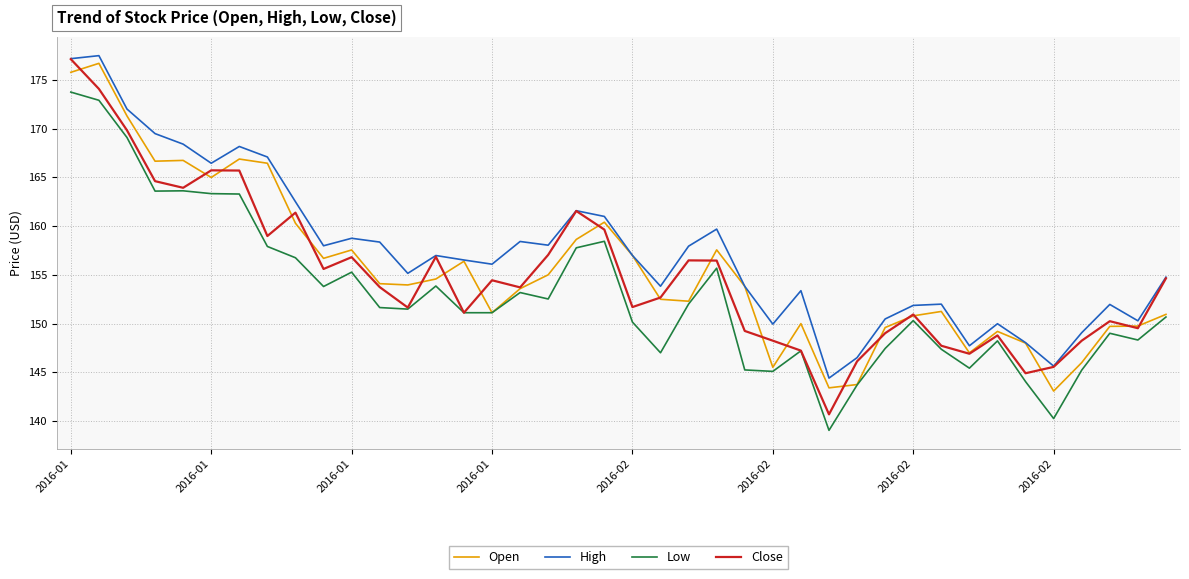

True or false: Low and High cross at least once.

False